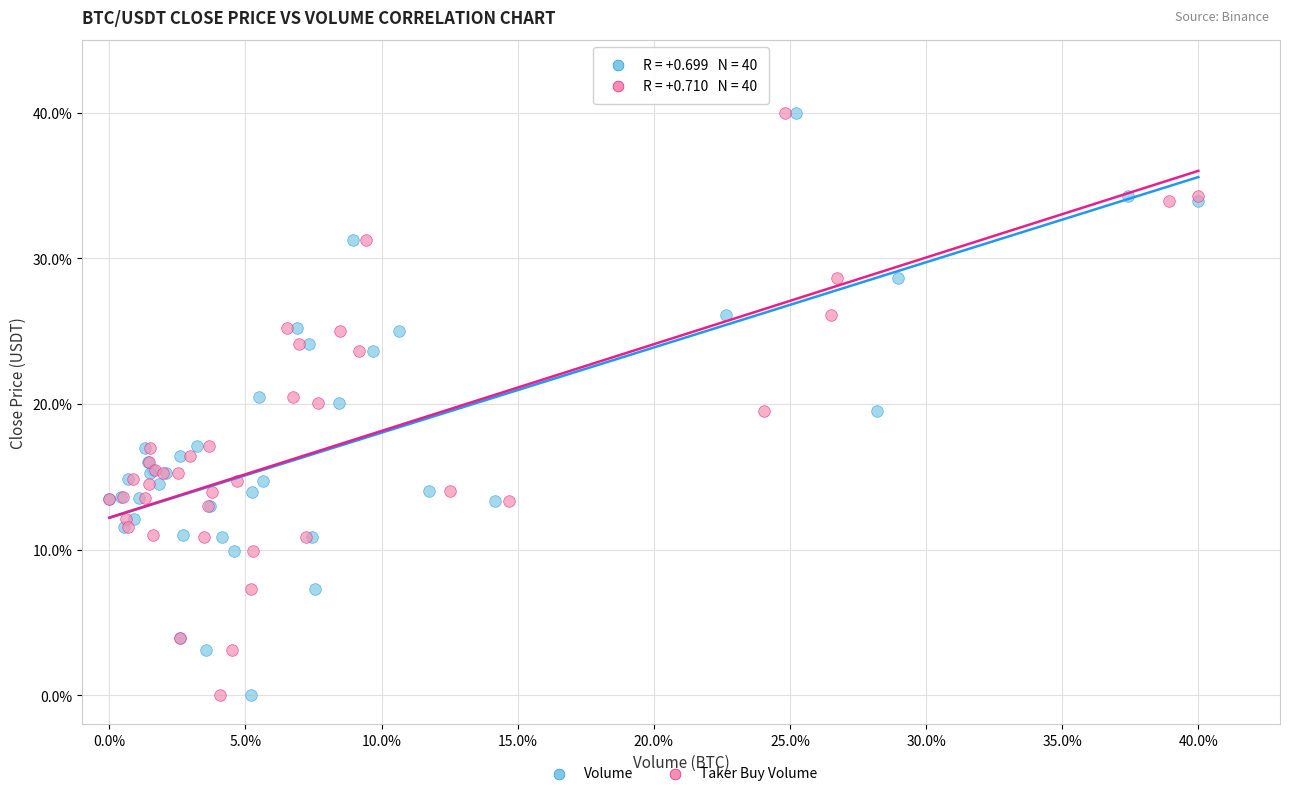

What are all the series names shown in the legend?

Volume, Taker Buy Volume